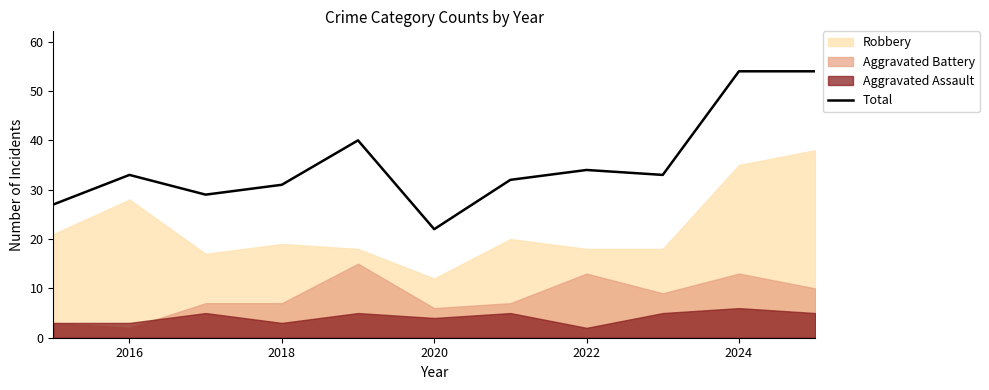

How many data points are above 33?

4